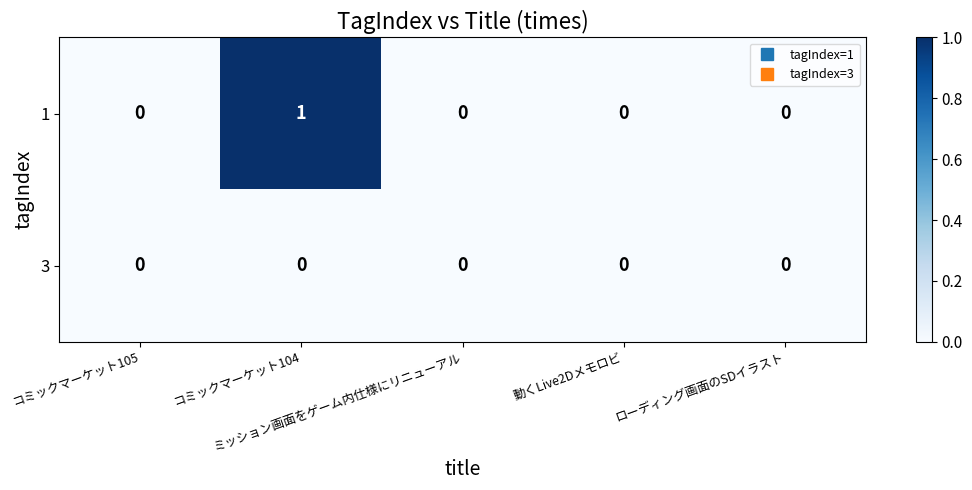

Rank the series by their average value, from highest to lowest.

1, 3